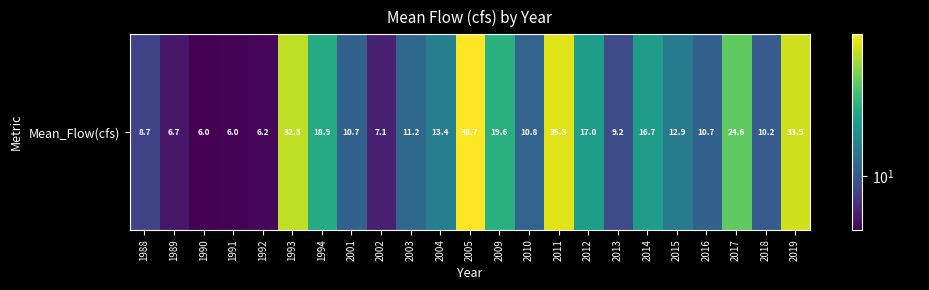

Which has a higher value, 1994 or 2018?

1994